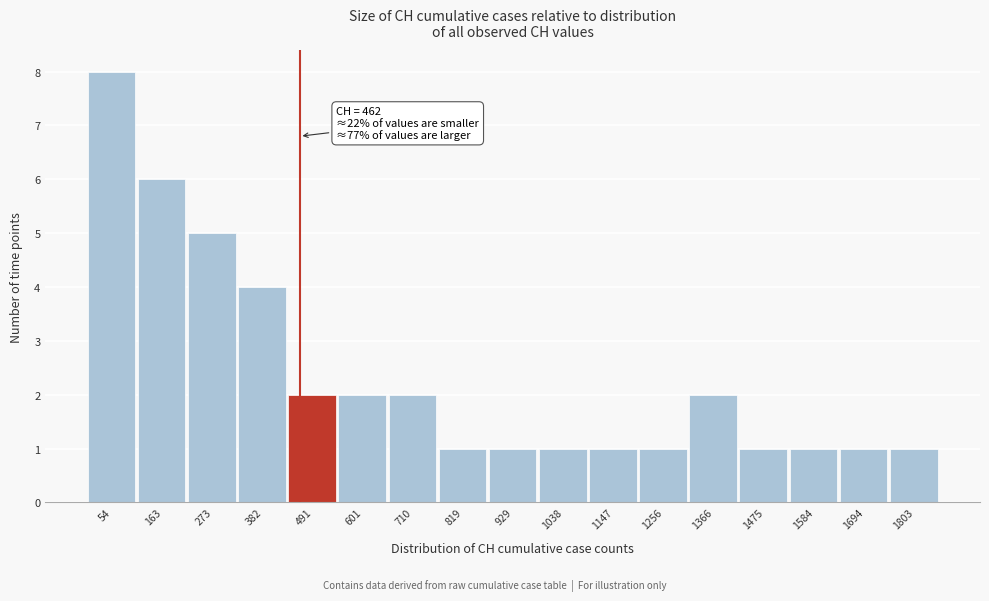

Which range on the x-axis has the tallest bar?

0 to 100